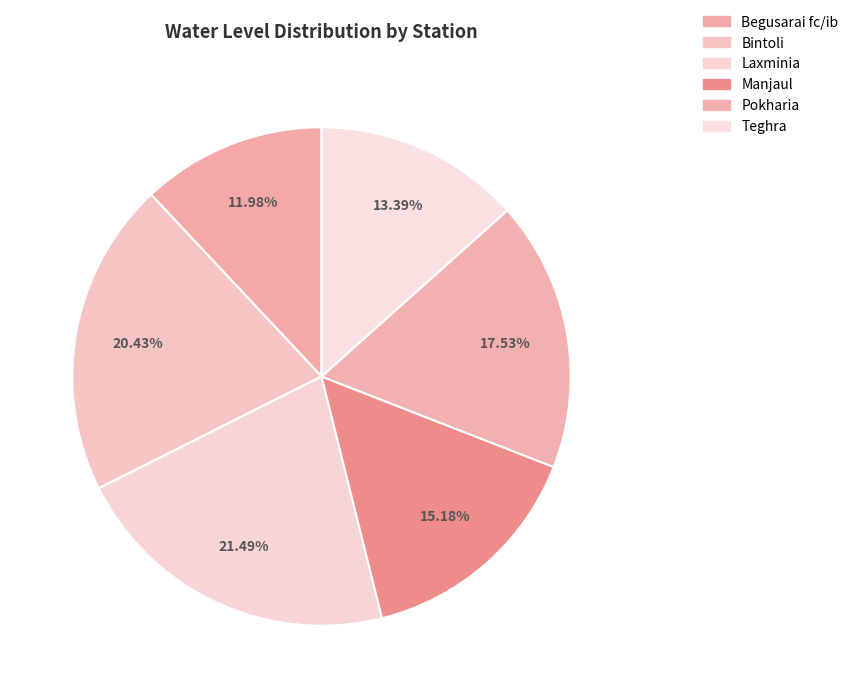

What is the smallest slice in the pie chart?

Begusarai fc/ib